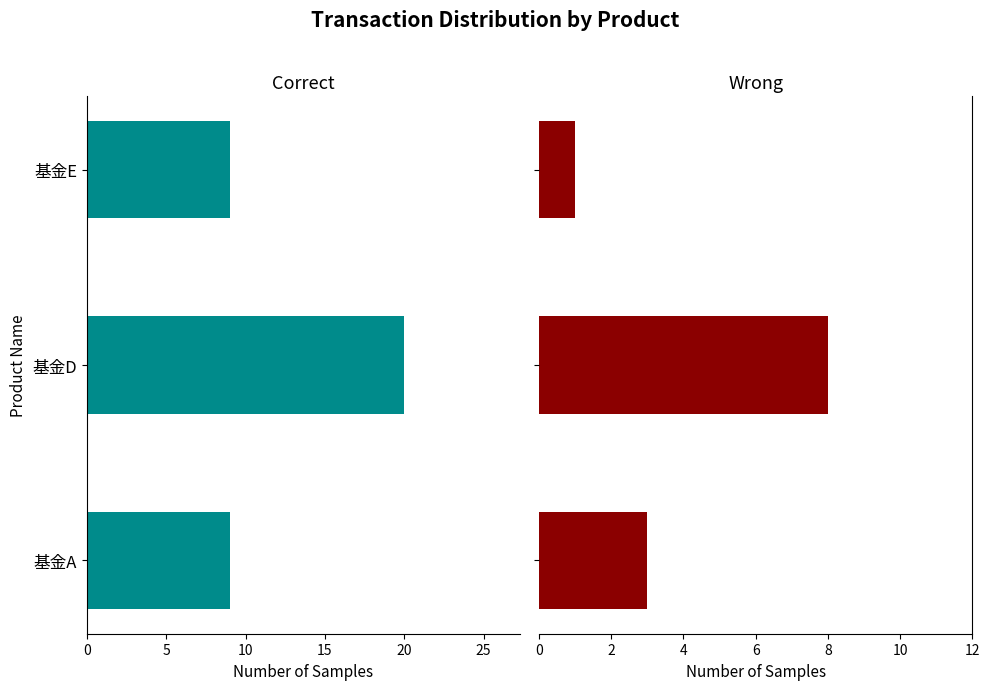

At 基金E, list the series in order from smallest to largest.

Wrong, Correct